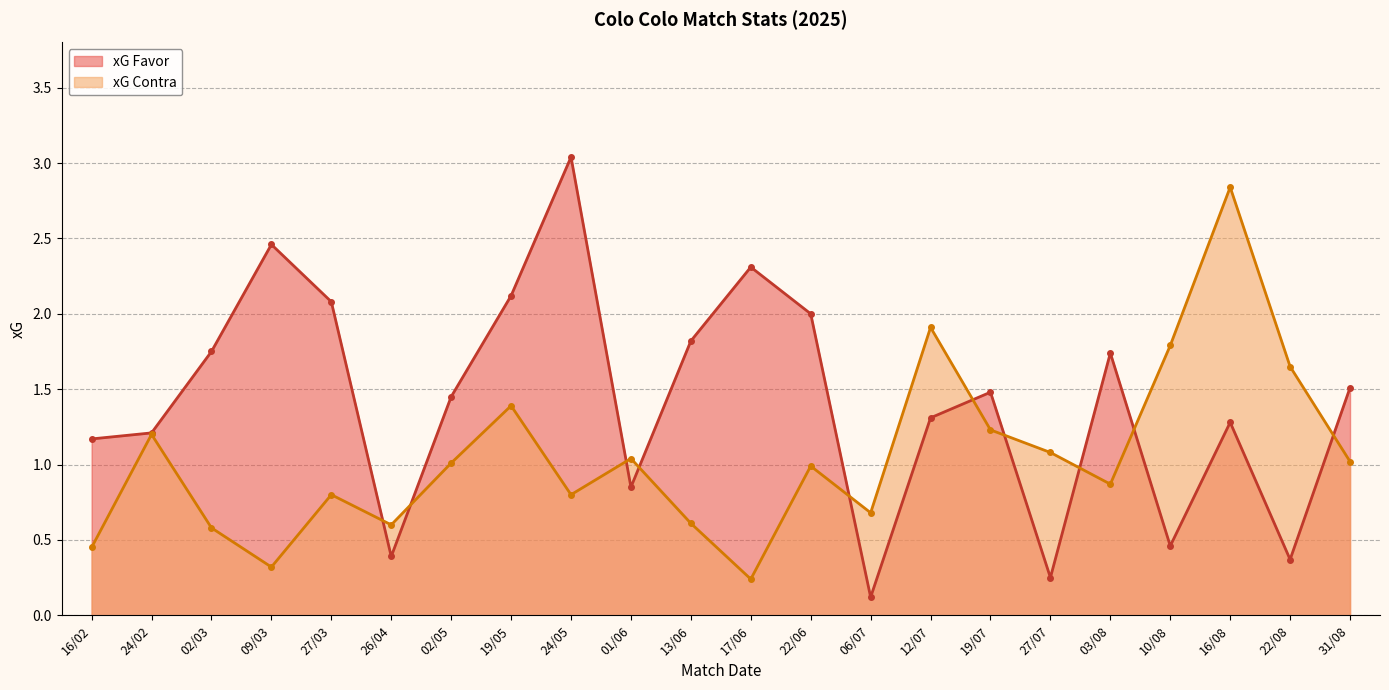

Where is xG Contra nearest to the value 1?

02/05